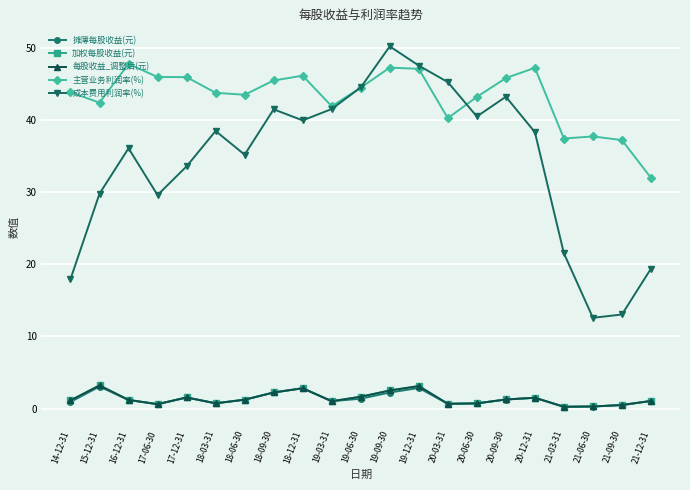

The 主营业务利润率(%) series shows 45.8 at 20-09-30. True or false?

True